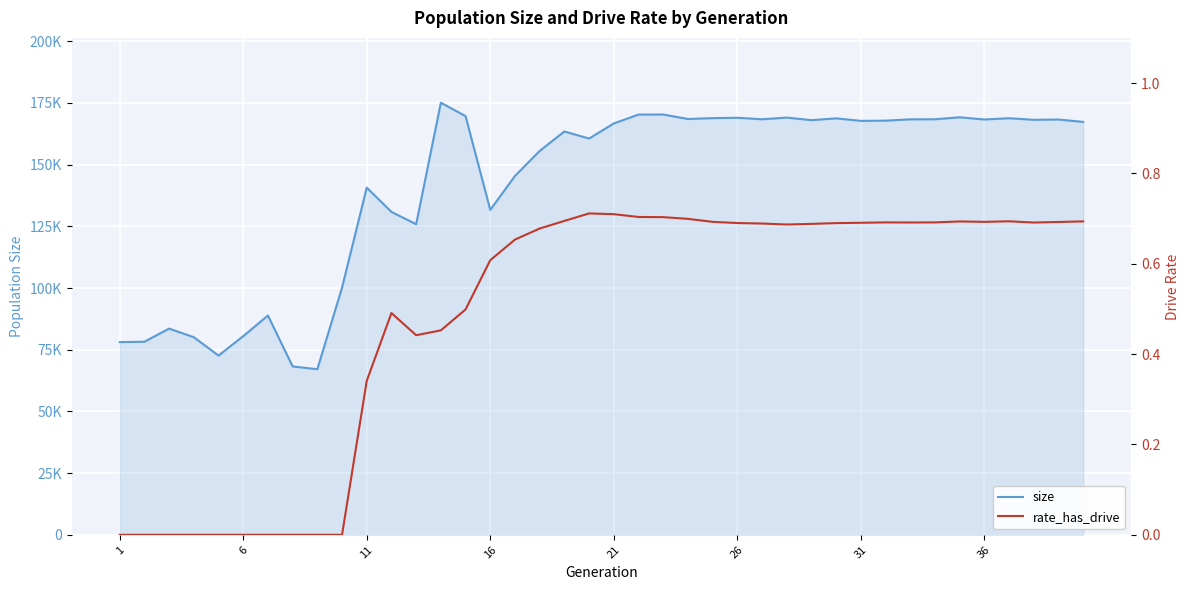

True or false: size and rate_has_drive intersect in this chart.

False